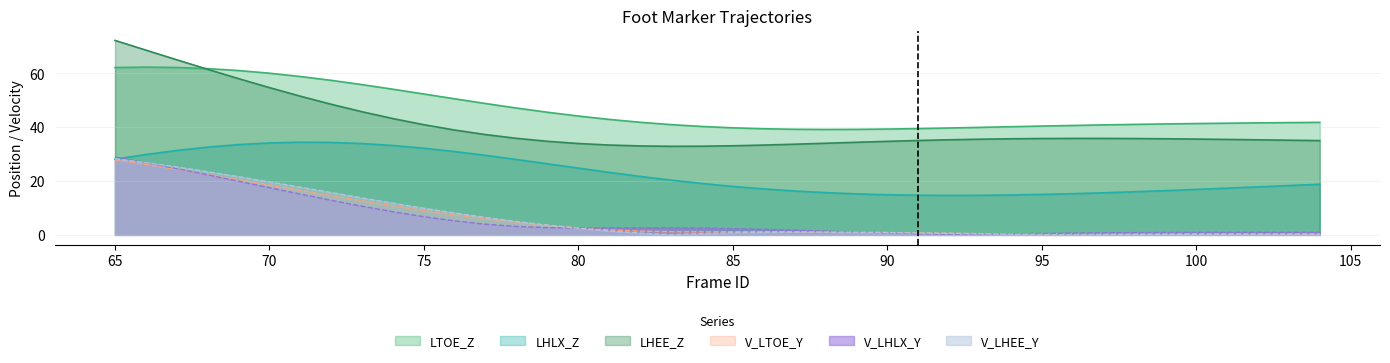

What are all the series names shown in the legend?

LTOE_Z, LHLX_Z, LHEE_Z, V_LTOE_Y, V_LHLX_Y, V_LHEE_Y